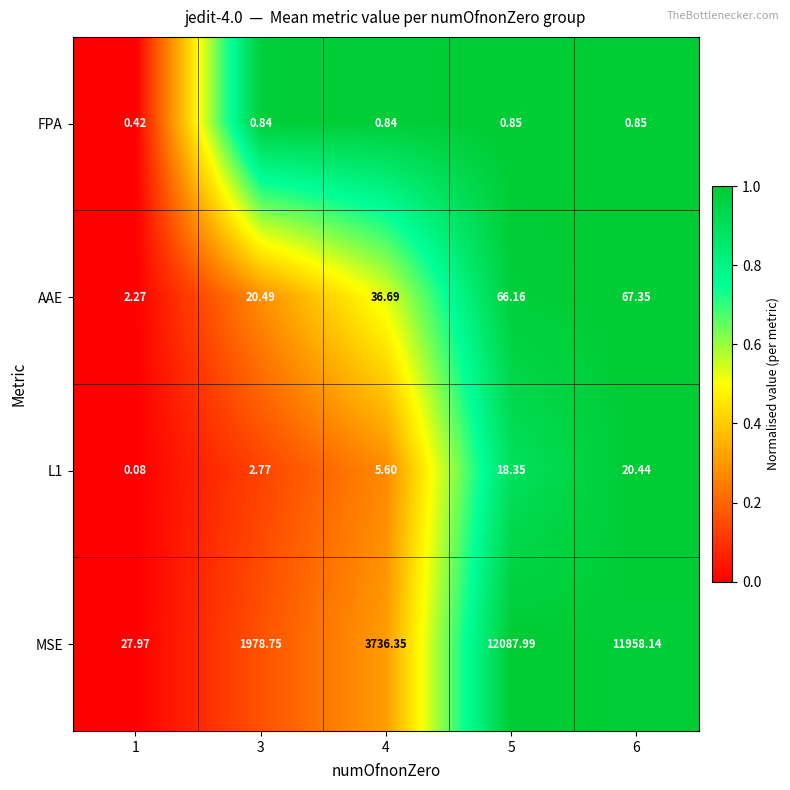

At which category is the sum across all series the highest?

5